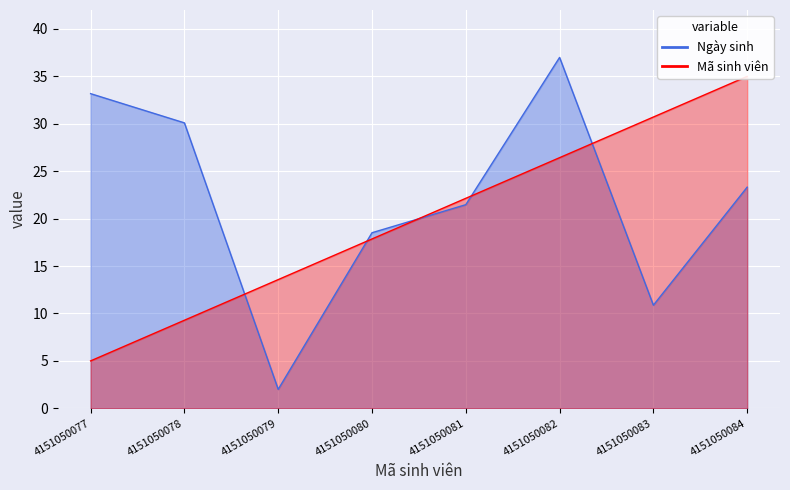

How many interior local valleys does the Ngày sinh series have?

2